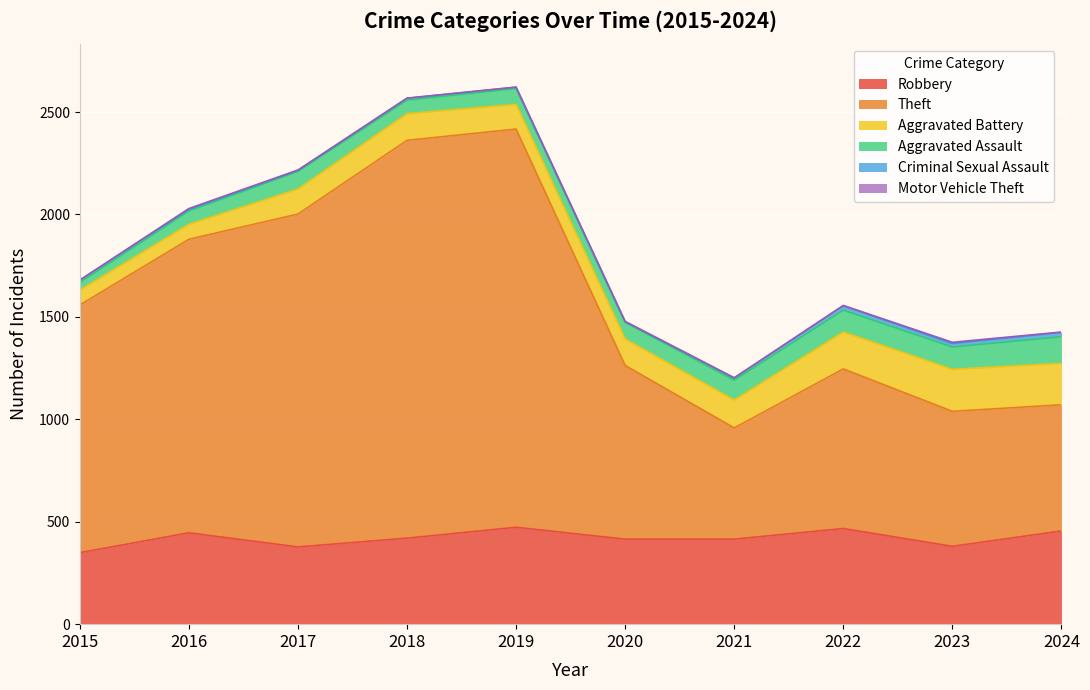

Reading right to left, list all the values displayed in this chart.

Robbery: 2024=455	2023=380	2022=467	2021=415	2020=415	2019=473	2018=420	2017=377	2016=446	2015=349
Theft: 2024=616	2023=659	2022=779	2021=543	2020=848	2019=1944	2018=1942	2017=1625	2016=1433	2015=1209
Aggravated Battery: 2024=202	2023=205	2022=180	2021=136	2020=129	2019=120	2018=130	2017=122	2016=73	2015=73
Aggravated Assault: 2024=130	2023=109	2022=107	2021=97	2020=81	2019=78	2018=66	2017=86	2016=65	2015=37
Criminal Sexual Assault: 2024=21	2023=17	2022=21	2021=10	2020=3	2019=6	2018=9	2017=5	2016=8	2015=11
Motor Vehicle Theft: 2024=2	2023=6	2022=2	2021=2	2020=2	2019=1	2018=1	2017=2	2016=4	2015=1